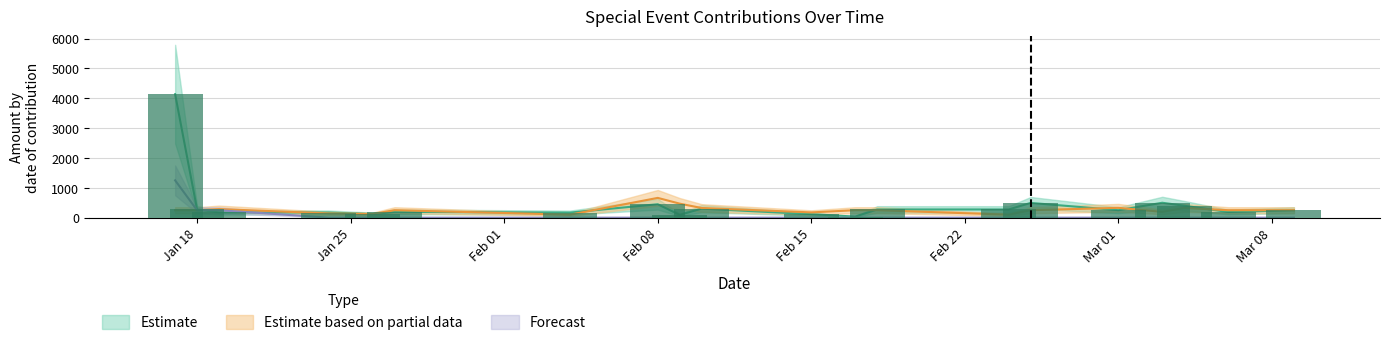

Which series has the largest total across all categories?

Estimate